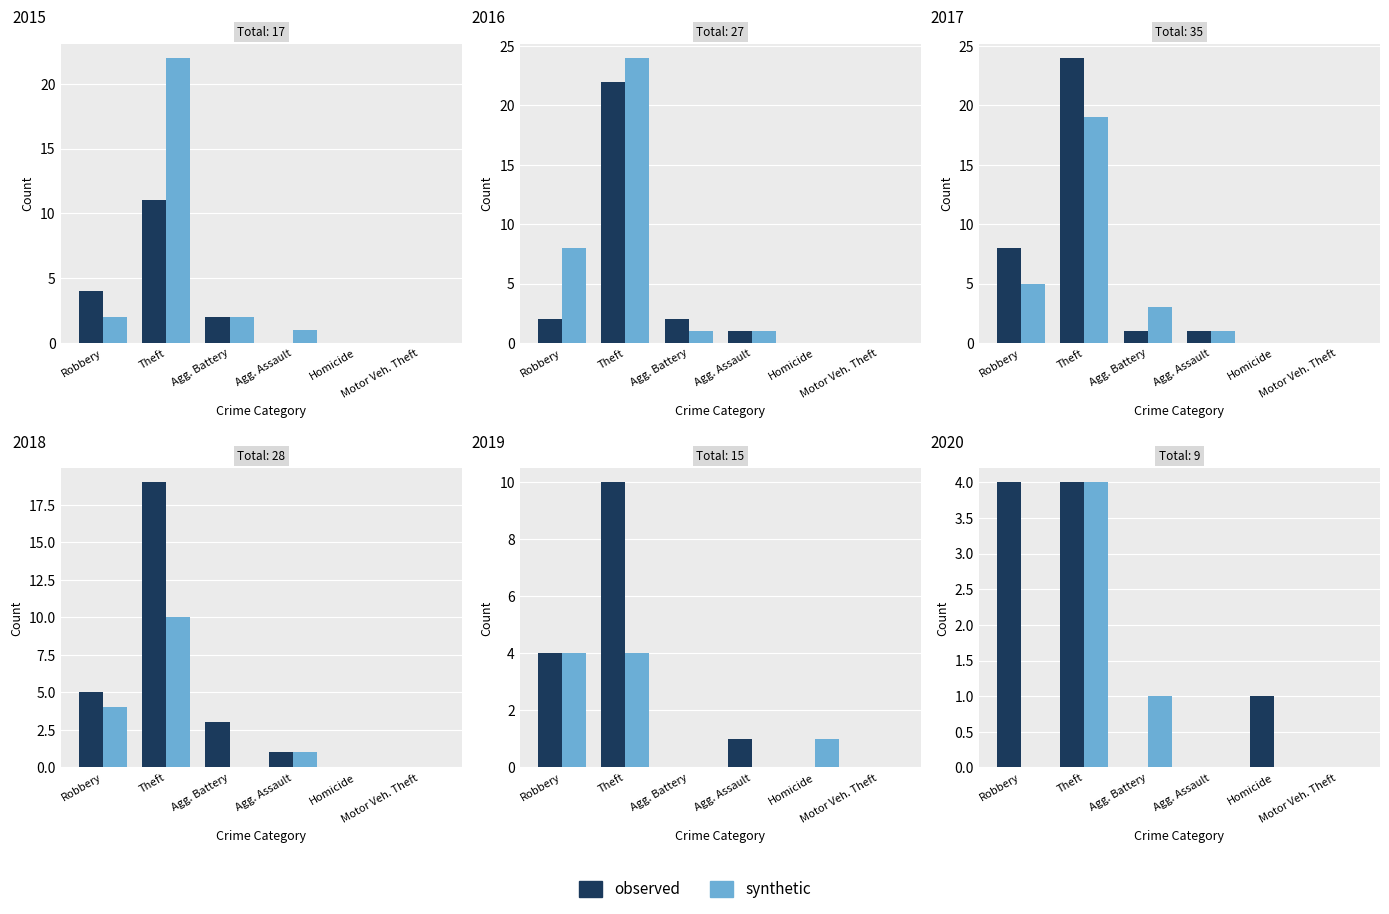

The value of observed at Agg. Battery is -2. True or false?

False